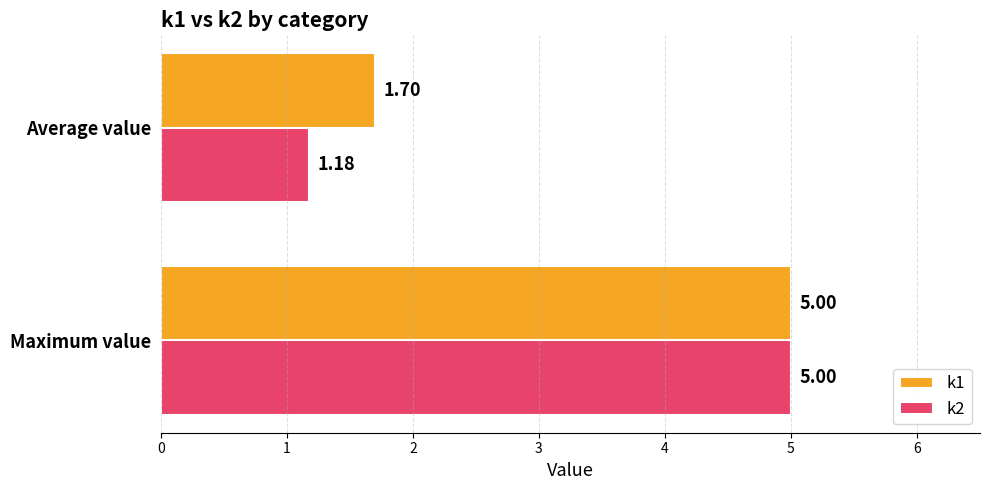

Which label corresponds to the largest value in the chart?

Maximum value